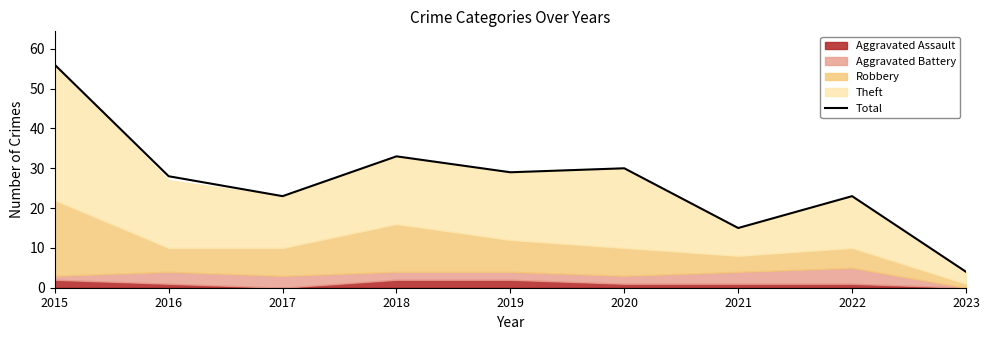

At which category does the data reach its first local valley?

2017